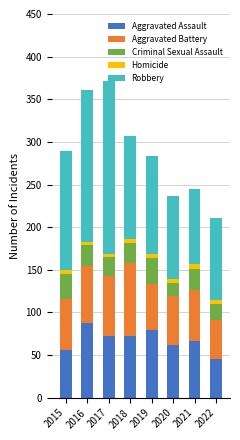

What is the minimum value for Aggravated Assault?

46